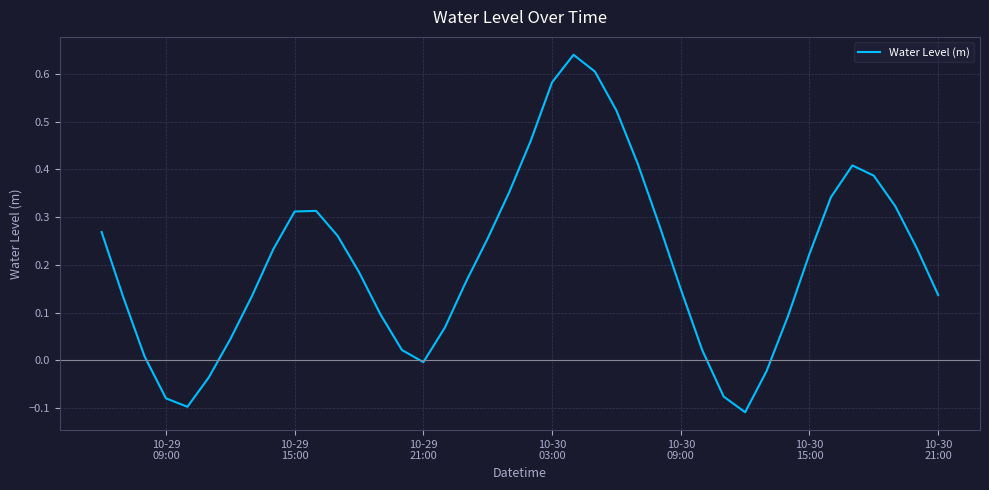

How many interior local valleys (lower than both neighbors) does the data have?

3